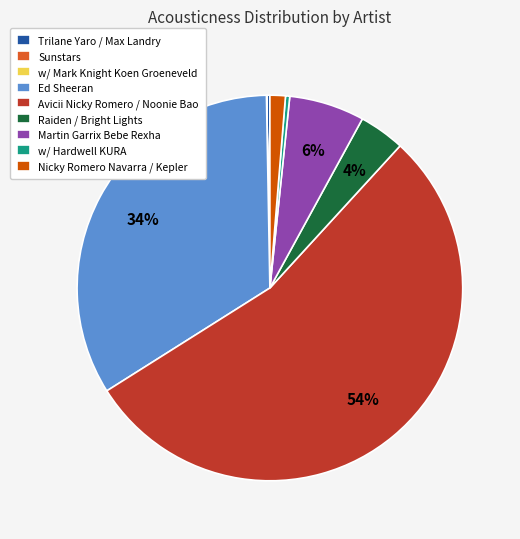

Is there any slice that represents more than half of the pie?

Yes